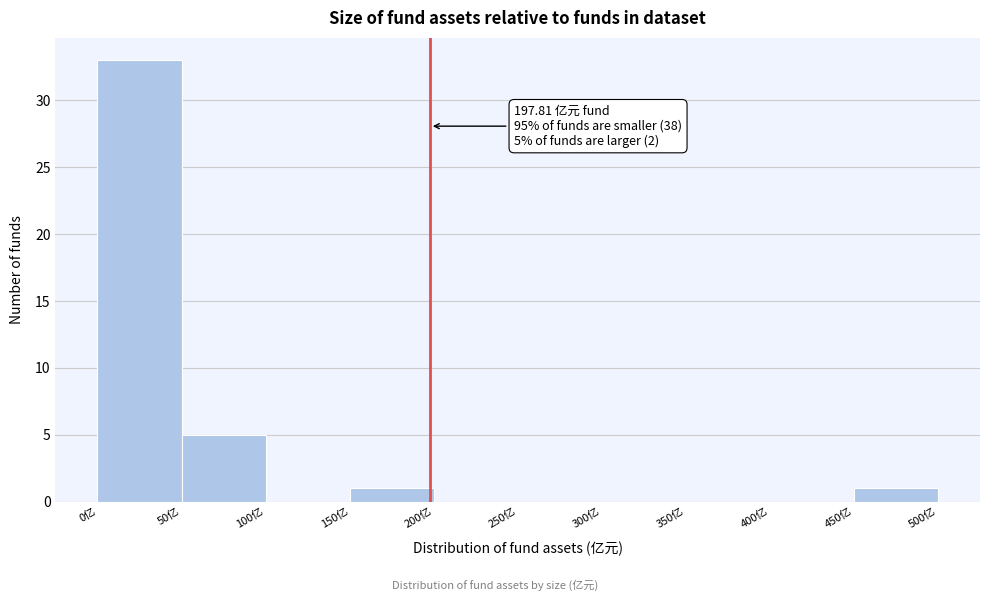

Over which range of the x-axis is the bar tallest?

0 to 50